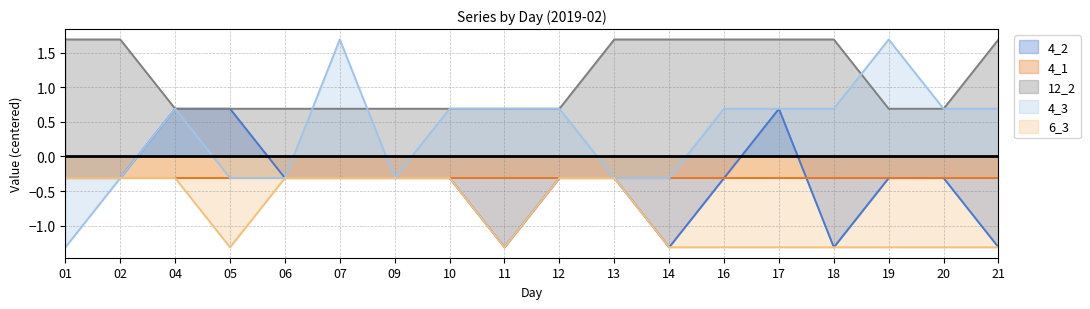

Which series has the largest range (max minus min)?

4_3